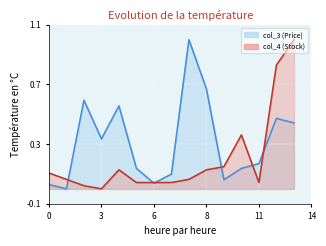

After their last crossing, which series has the higher values: col_4 (Stock) or col_3 (Price)?

col_4 (Stock)